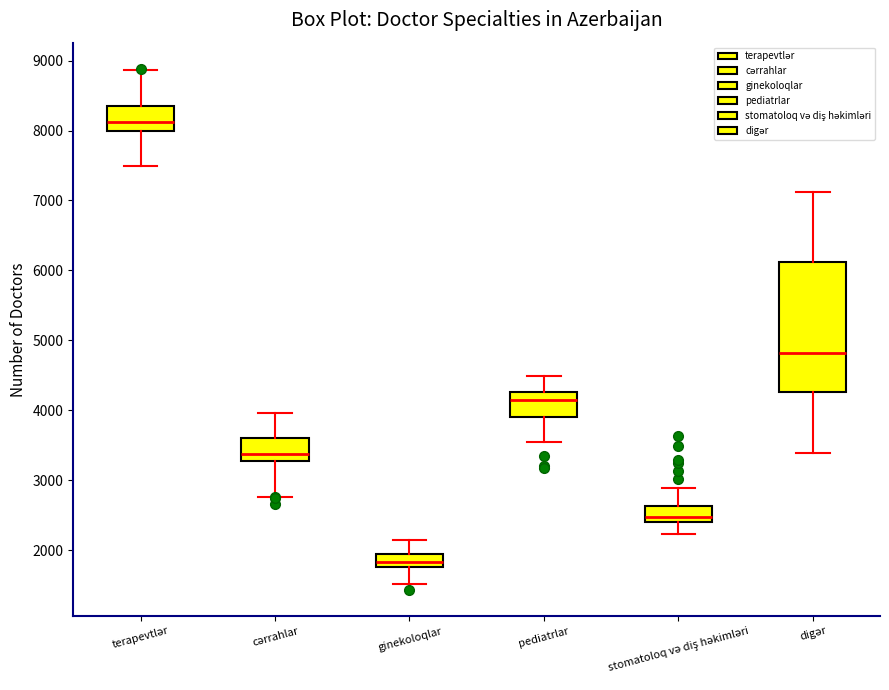

Which box is the tallest, from its lower edge to its upper edge?

digər